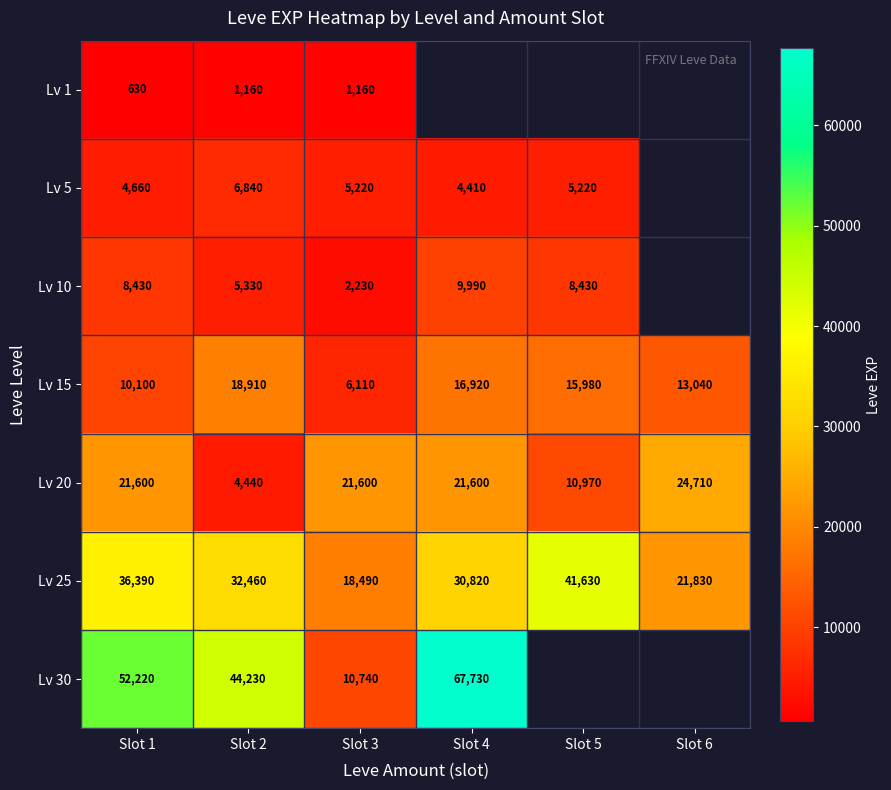

What is the sum of all Lv 20 values?

104920